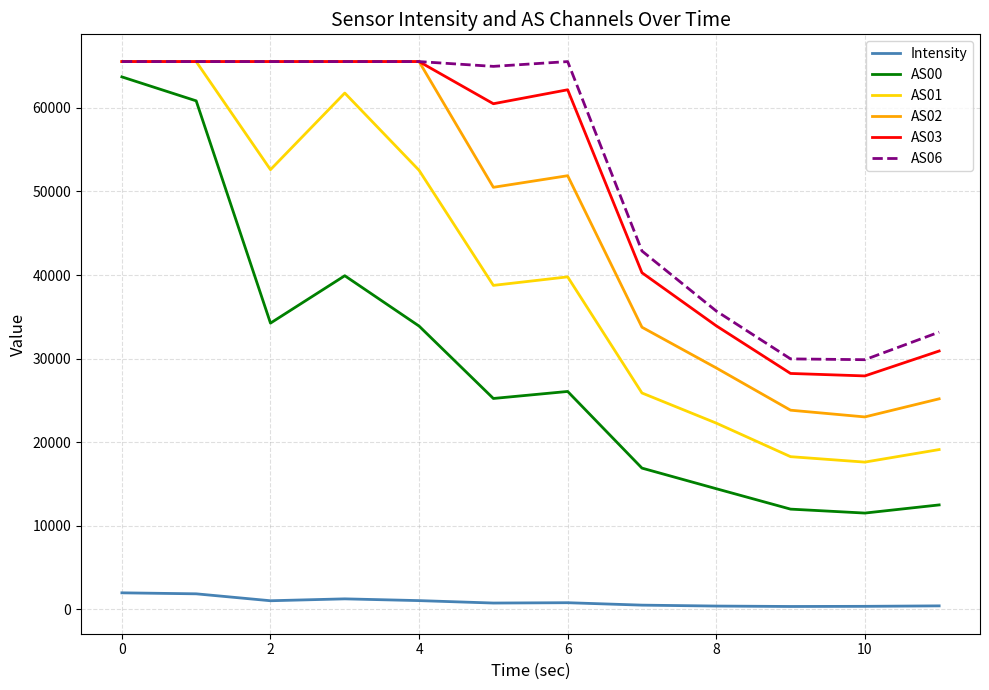

True or false: AS01 and Intensity intersect in this chart.

False